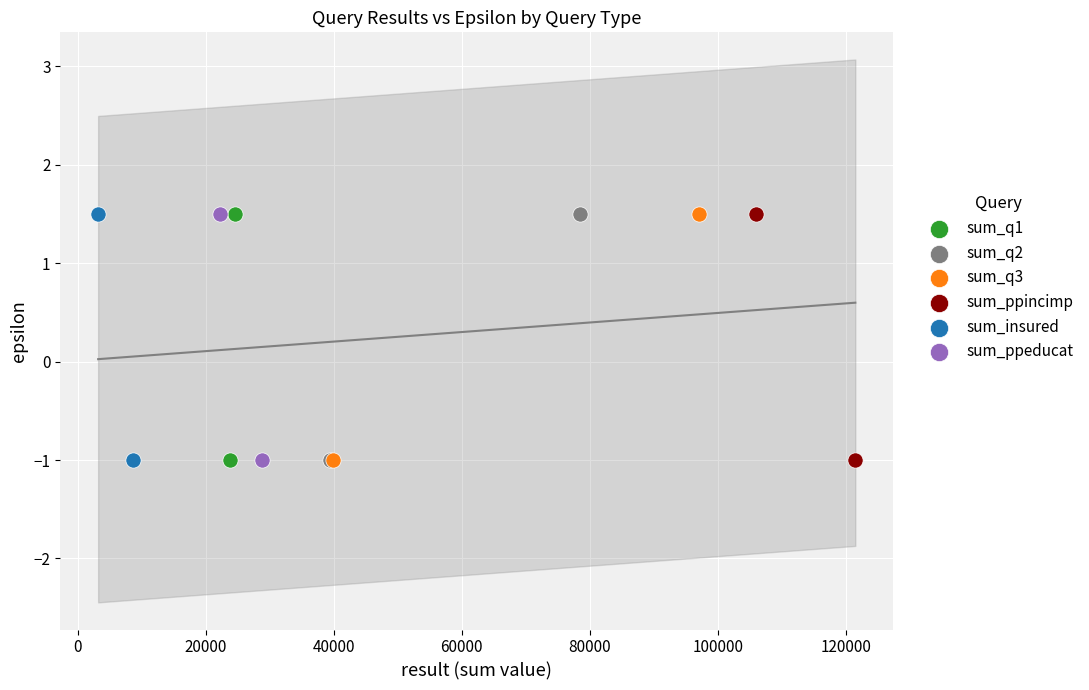

What are all the series names shown in the legend?

sum_q1, sum_q2, sum_q3, sum_ppincimp, sum_insured, sum_ppeducat